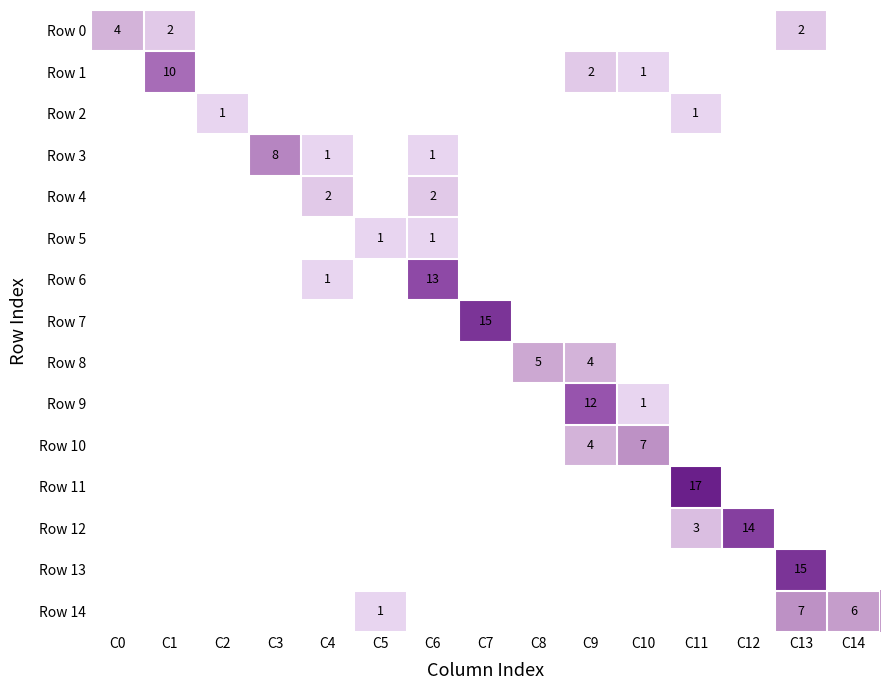

List the series in order of their peak value, highest first.

Row 11, Row 7, Row 13, Row 12, Row 6, Row 9, Row 1, Row 3, Row 10, Row 14, Row 8, Row 0, Row 4, Row 2, Row 5